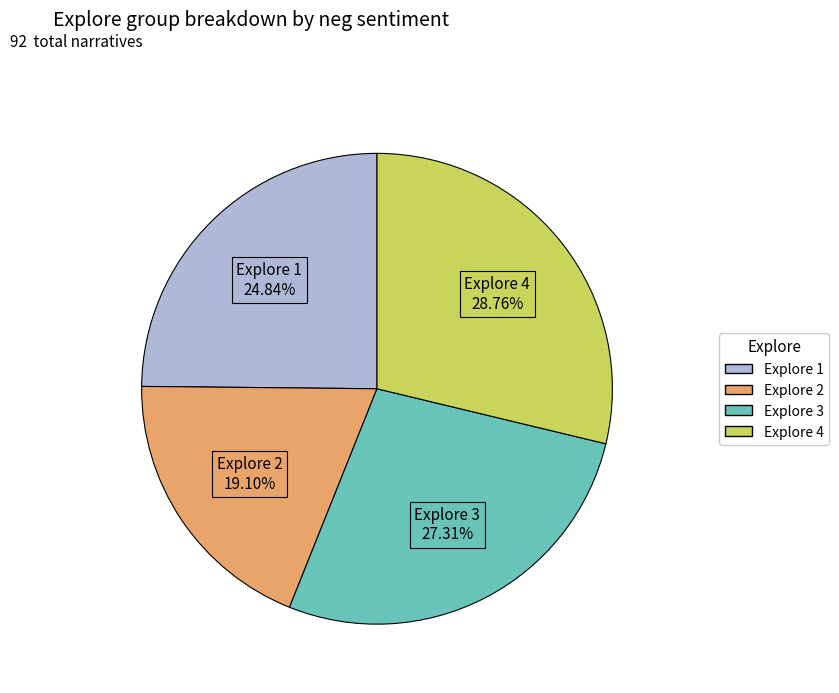

Count the number of slices in the pie.

4